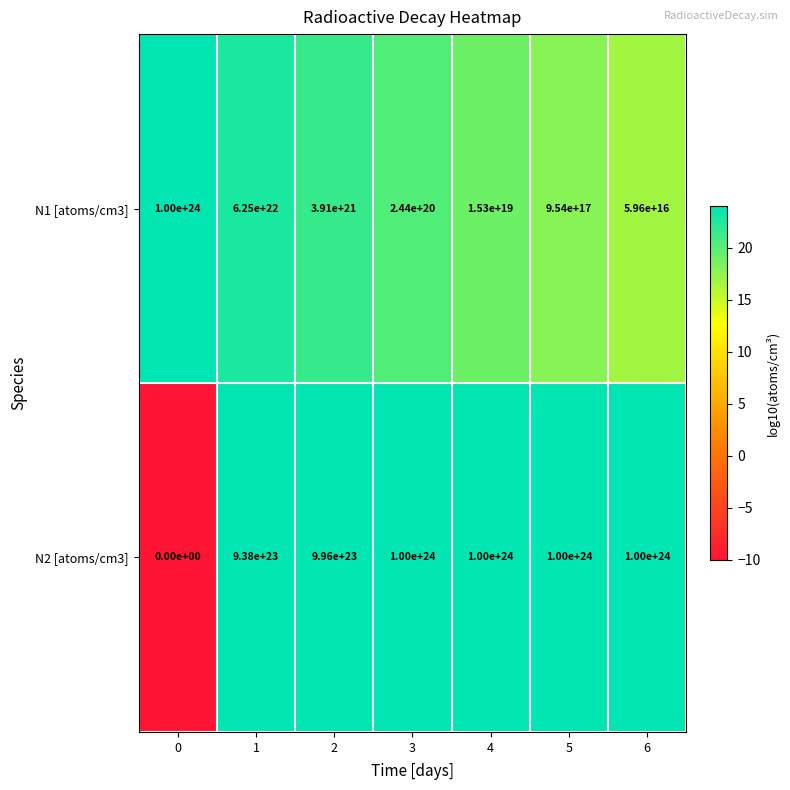

Rank the series at 4 from highest to lowest value.

N2 [atoms/cm3], N1 [atoms/cm3]